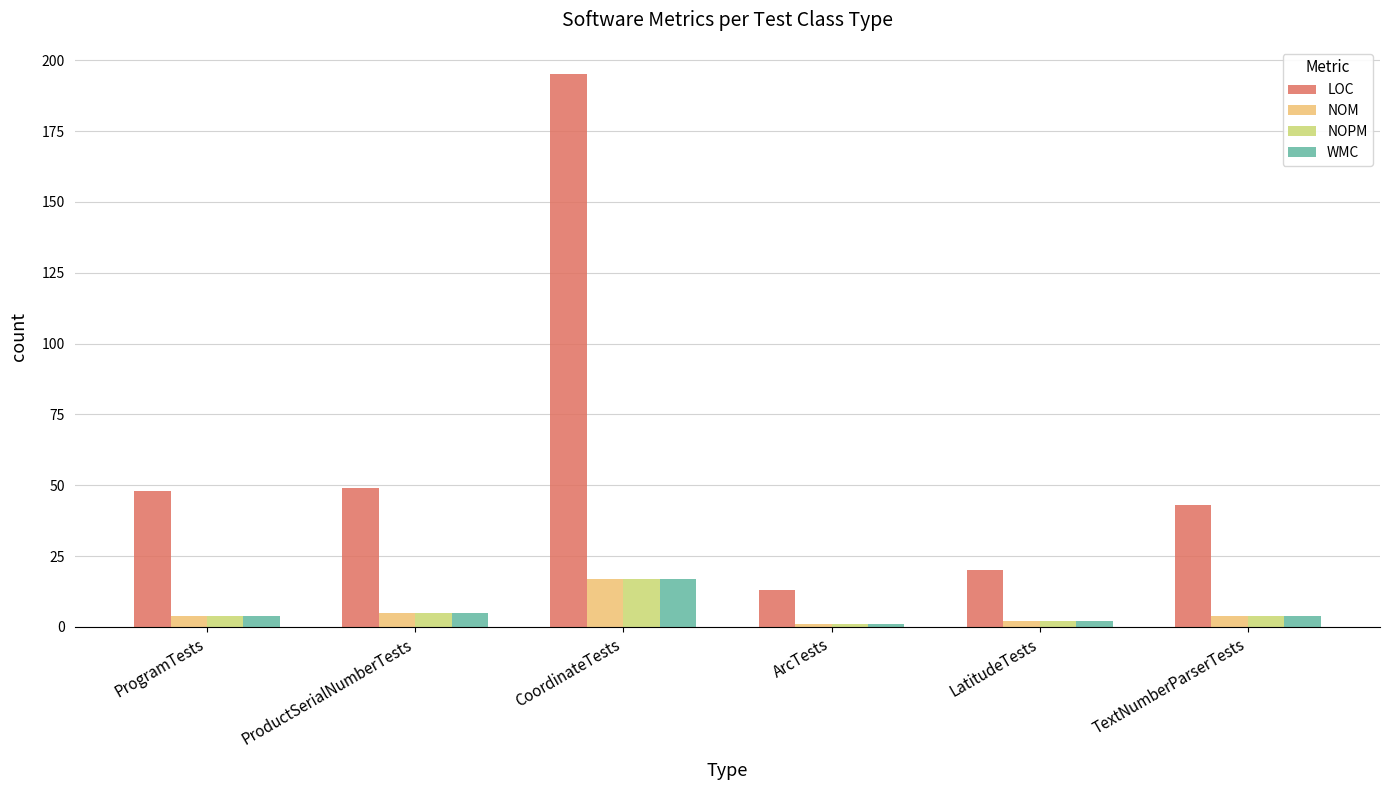

Reading right to left, transcribe all the data shown in this chart.

LOC: TextNumberParserTests=43	LatitudeTests=20	ArcTests=13	CoordinateTests=195	ProductSerialNumberTests=49	ProgramTests=48
NOM: TextNumberParserTests=4	LatitudeTests=2	ArcTests=1	CoordinateTests=17	ProductSerialNumberTests=5	ProgramTests=4
NOPM: TextNumberParserTests=4	LatitudeTests=2	ArcTests=1	CoordinateTests=17	ProductSerialNumberTests=5	ProgramTests=4
WMC: TextNumberParserTests=4	LatitudeTests=2	ArcTests=1	CoordinateTests=17	ProductSerialNumberTests=5	ProgramTests=4